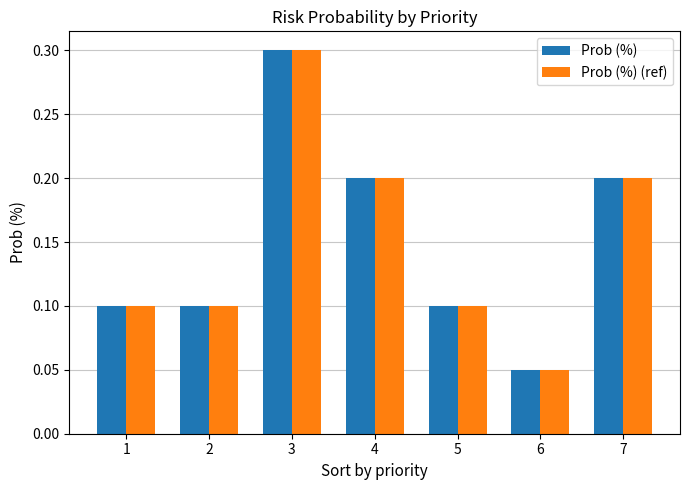

Is it true that Prob (%) equals 0.0 at 6?

False